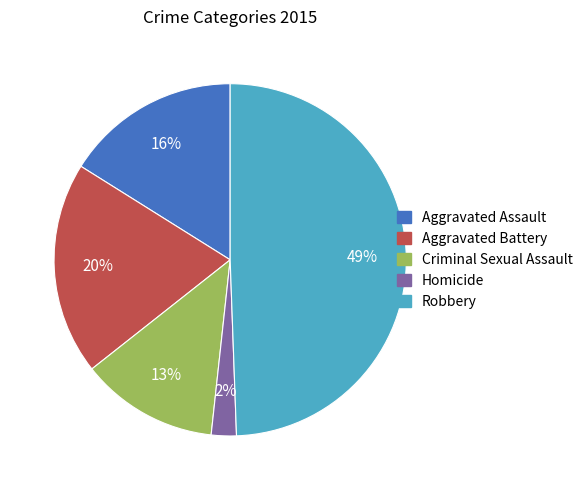

Does Aggravated Battery represent more than half of the total?

No